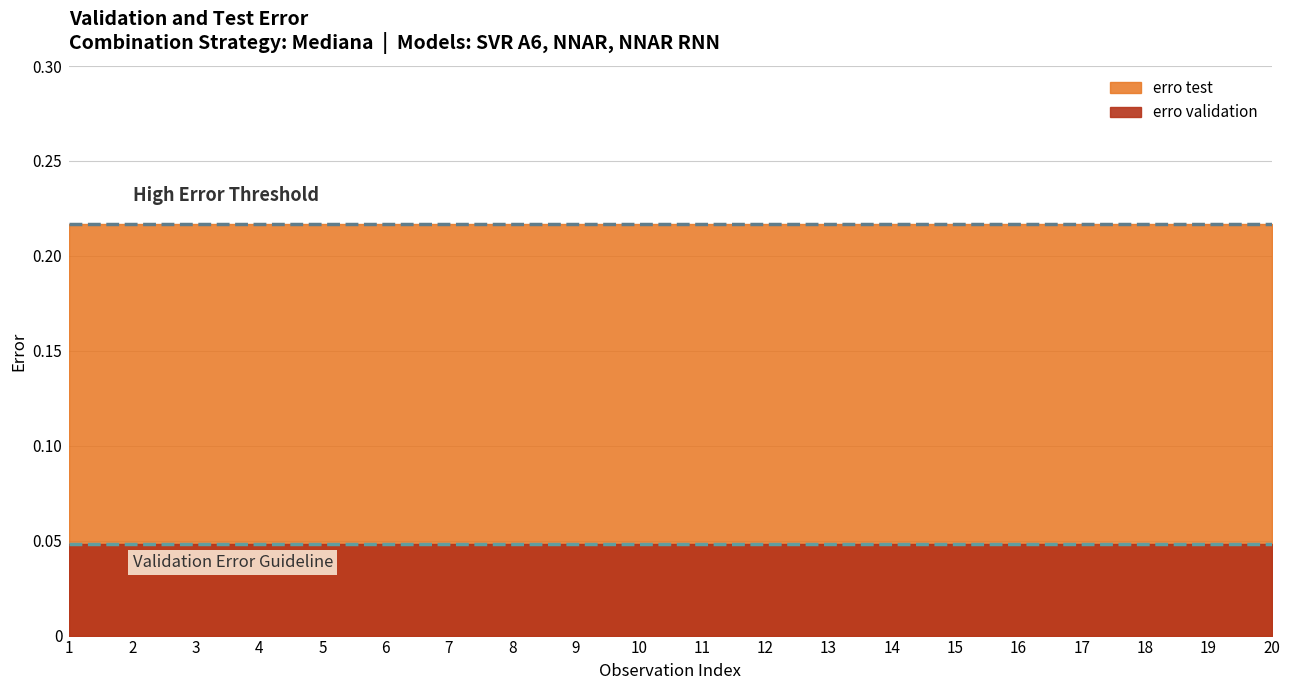

How many lines are shown in the chart?

2